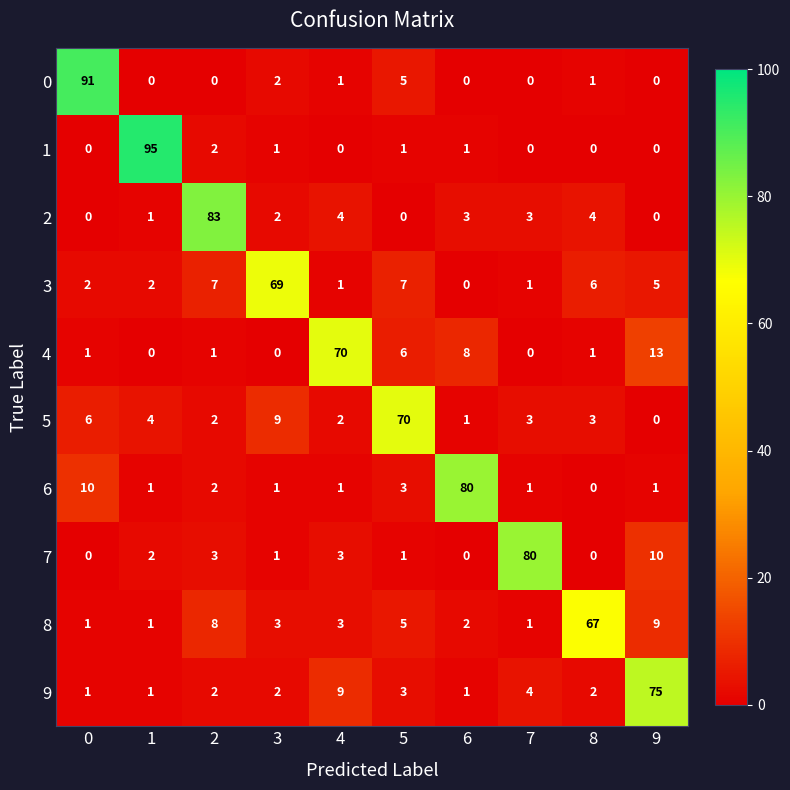

How many positive values does the 4 series have?

7